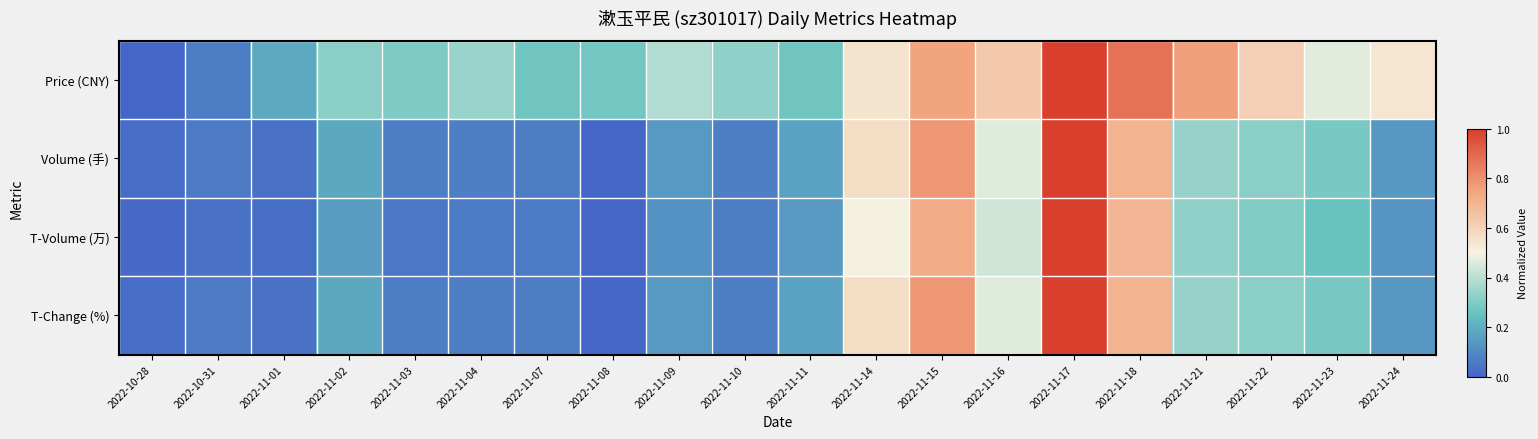

At 2022-10-31, list the series in order from smallest to largest.

T-Volume (万), T-Change (%), Volume (手), Price (CNY)